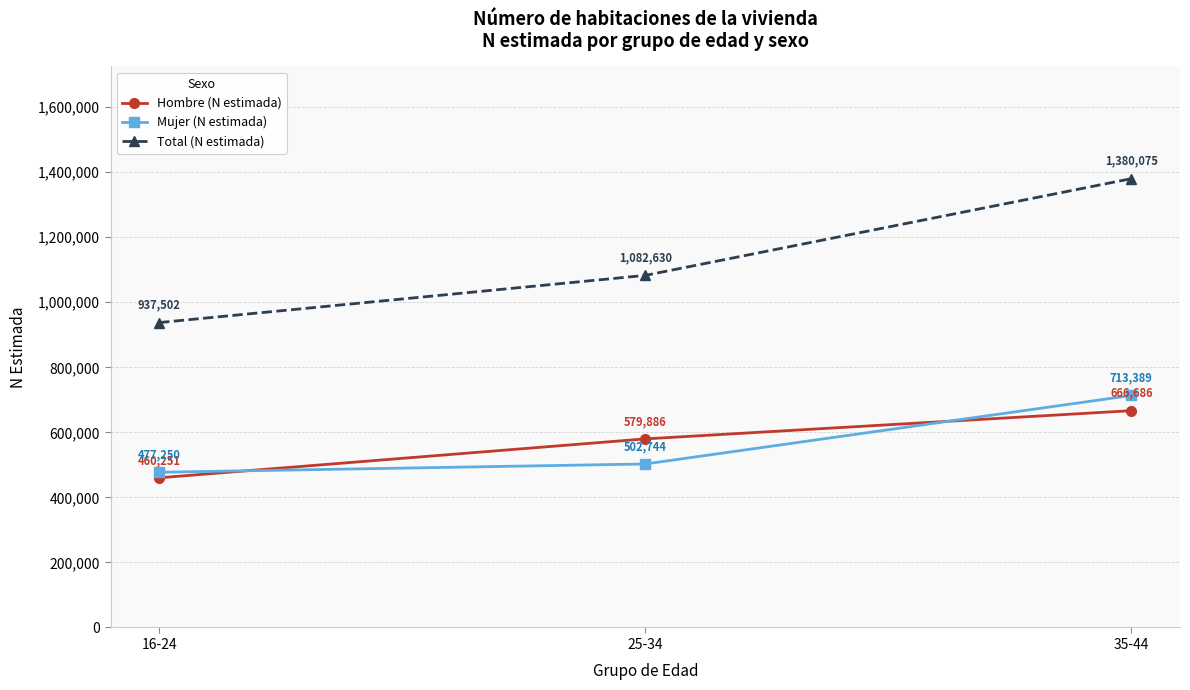

What is the value of the Hombre (N estimada) point at the 1st from the left?

460251